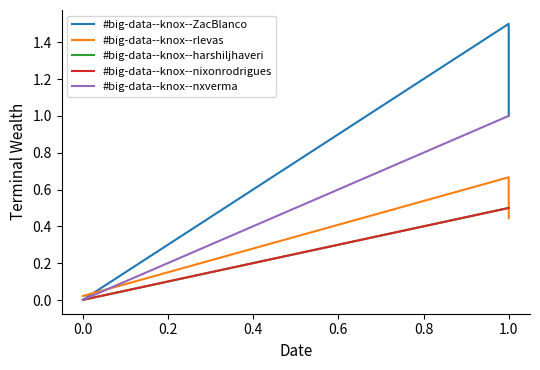

Which series changed the most between 0.0 and 0.2?

#big-data--knox--ZacBlanco